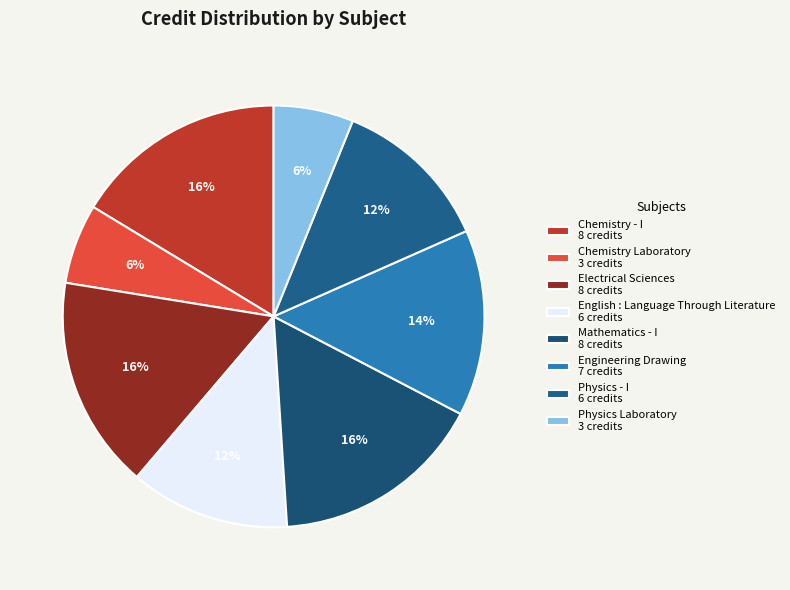

To the nearest percent, what is the average slice percentage?

12%